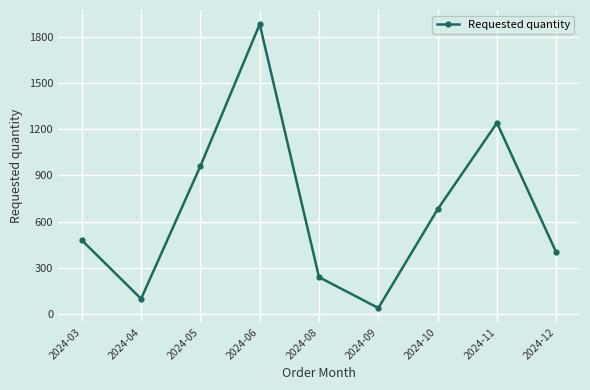

Where is the data nearest to the value 960?

2024-05